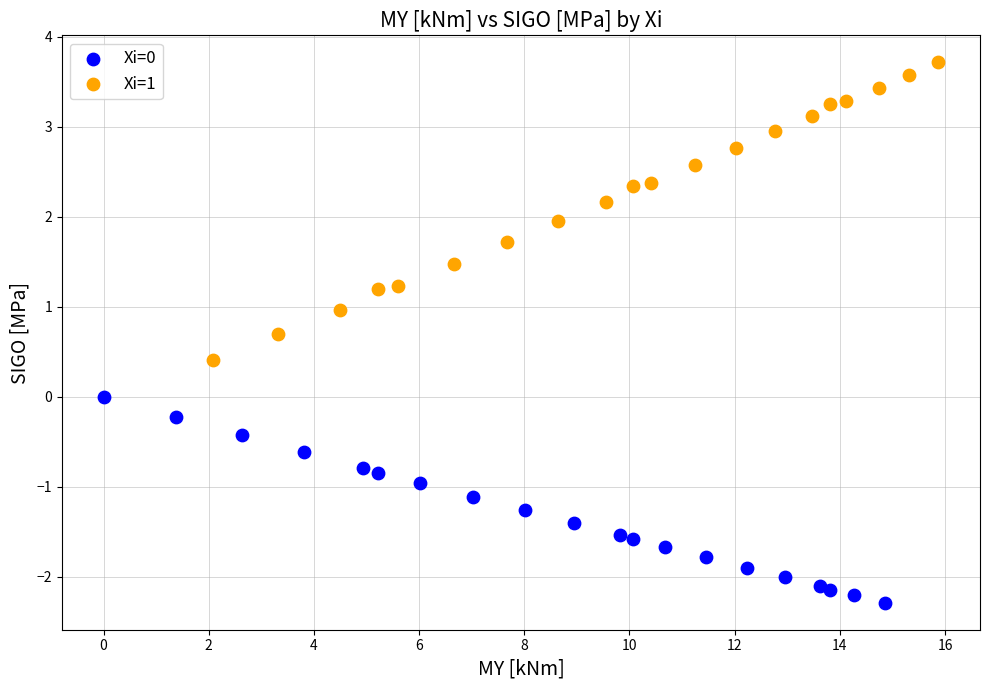

Which series reaches the maximum Y coordinate?

Xi=1